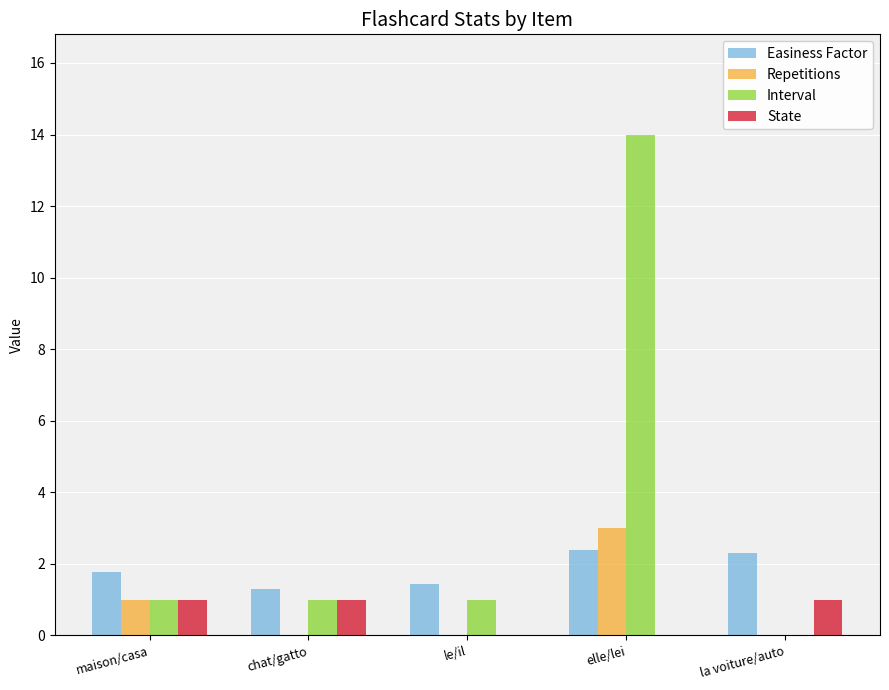

Are the bars grouped side by side (vs. stacked)?

Yes